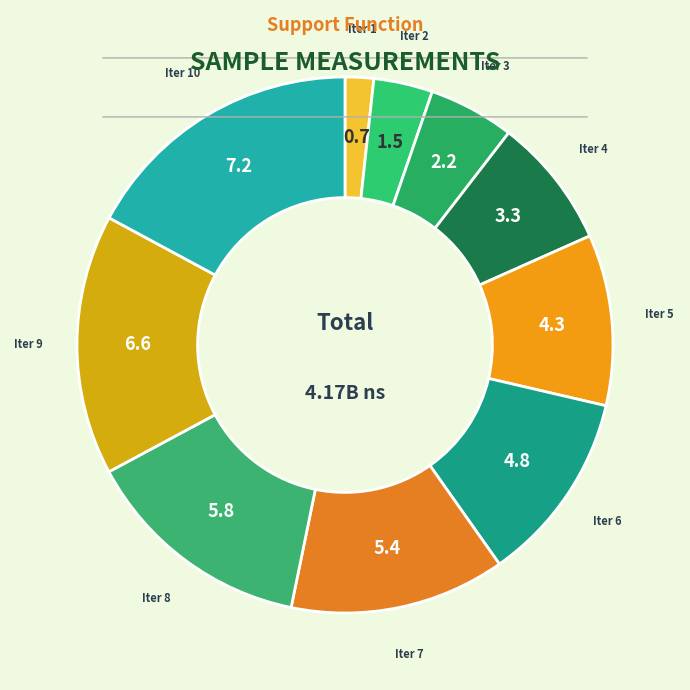

How many segments does this pie chart have?

10